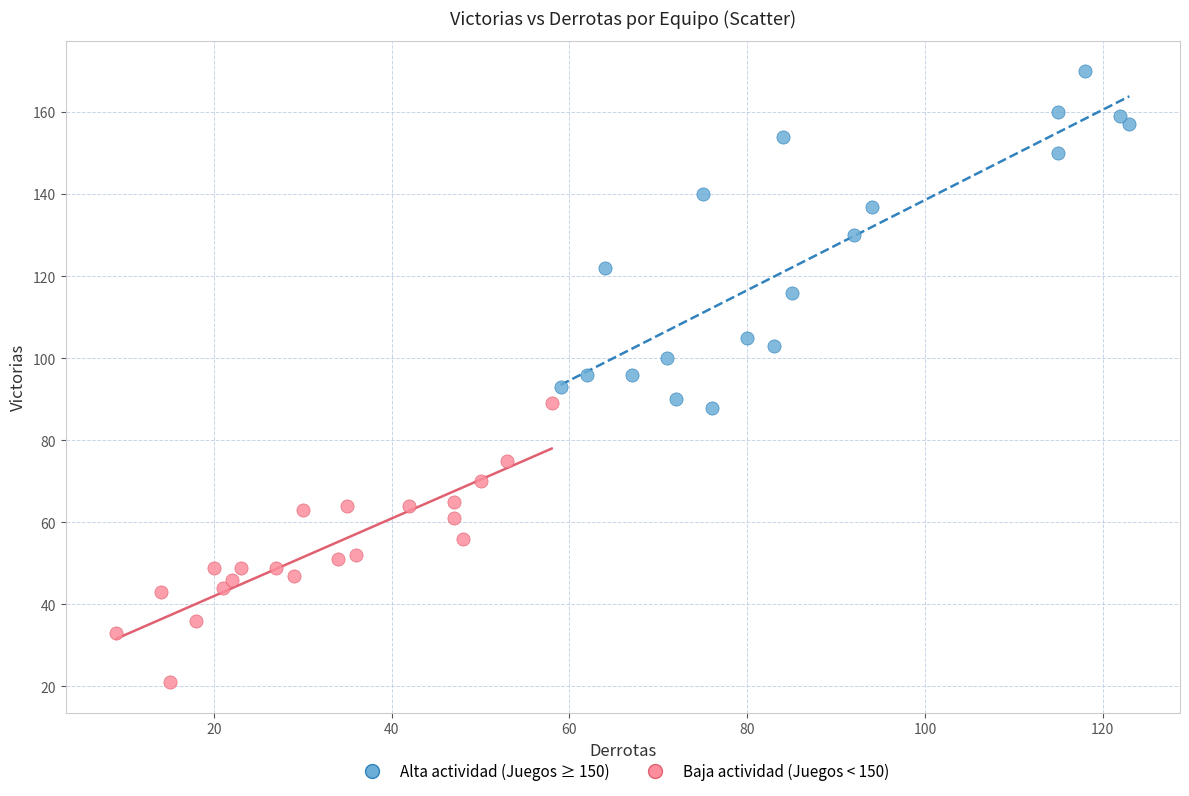

Which series reaches the minimum Y coordinate?

Baja actividad (Juegos < 150)